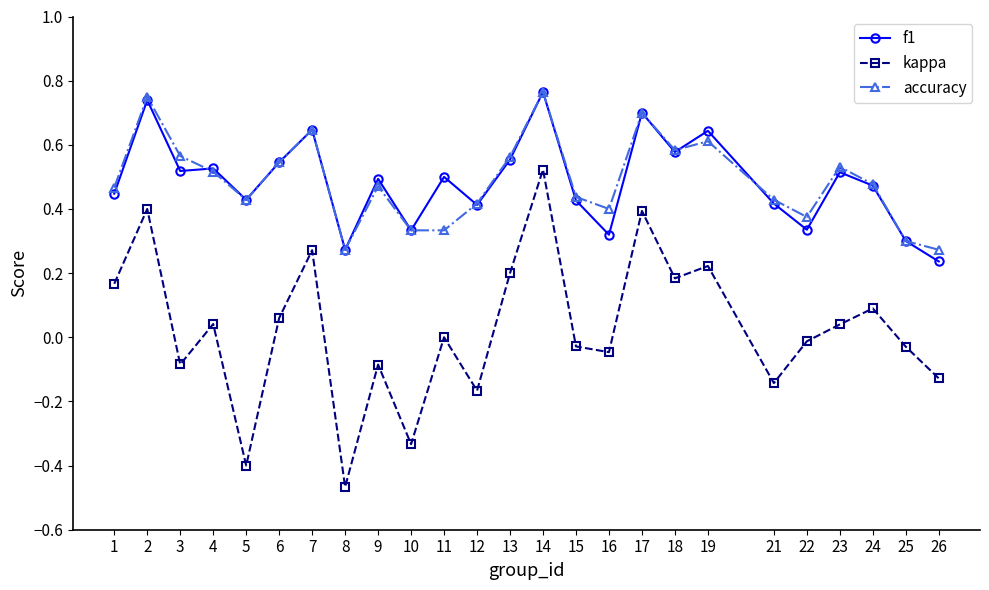

True or false: accuracy and kappa cross at least once.

False